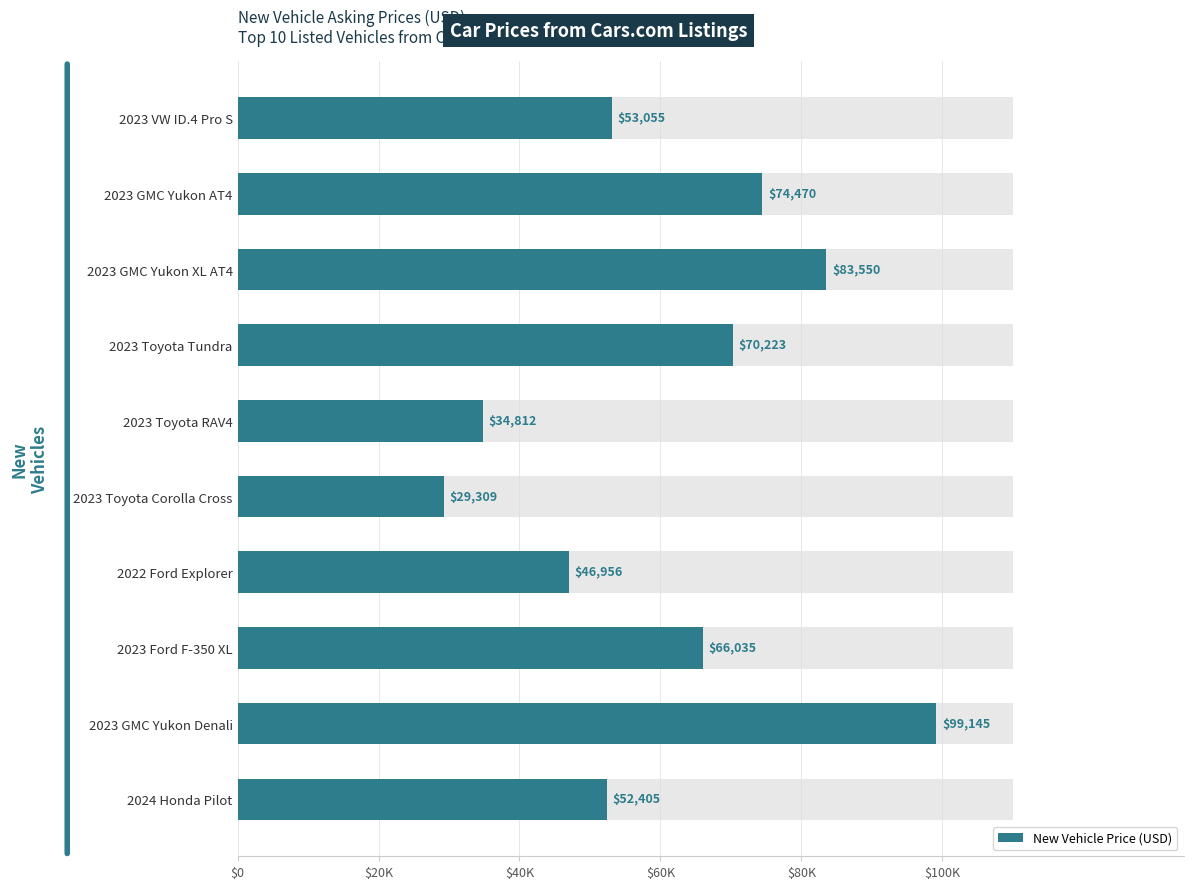

How many data points does each series have?

10